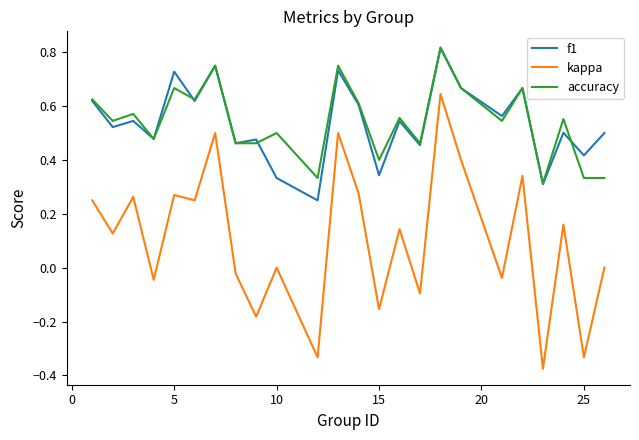

True or false: kappa and accuracy intersect in this chart.

False